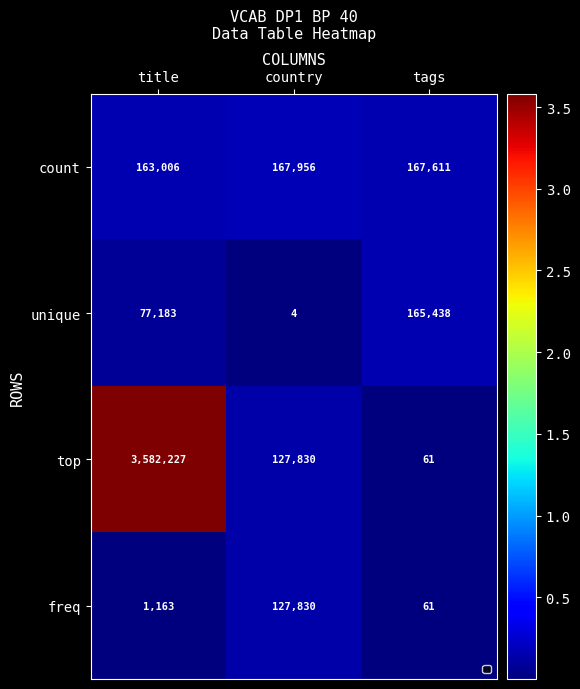

Between title and tags, which series saw the biggest shift?

top